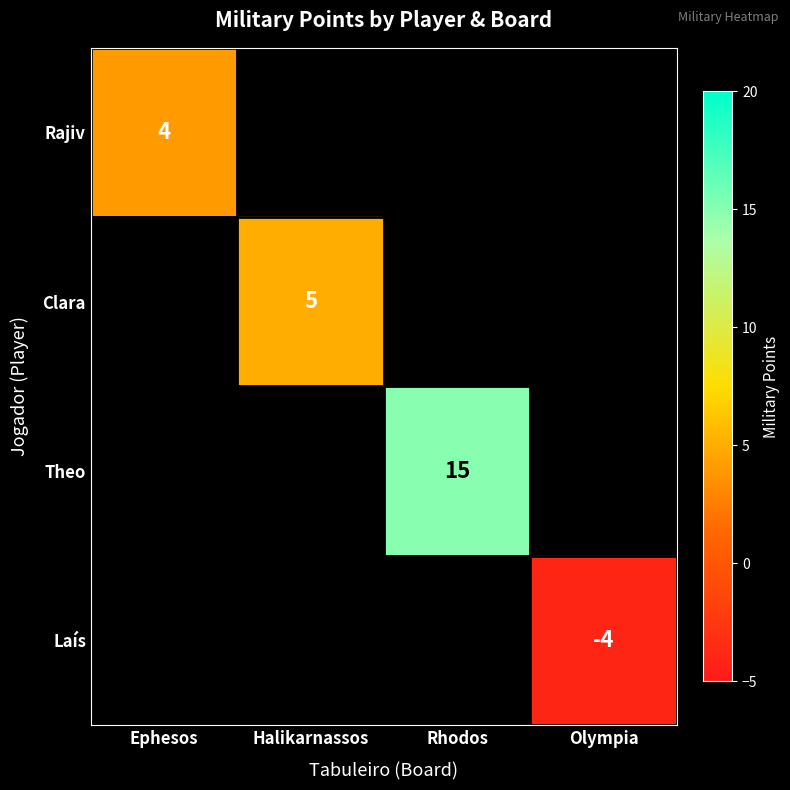

Is it true that Laís equals -7 at Olympia?

False